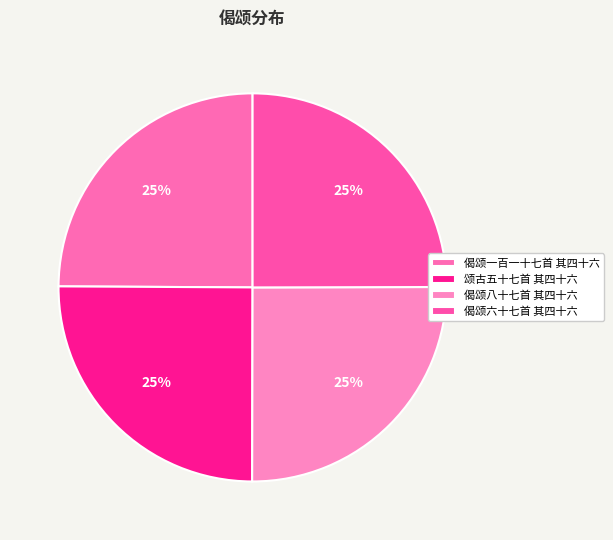

How much of the chart is everything except 偈颂一百一十七首 其四十六?

75.1%